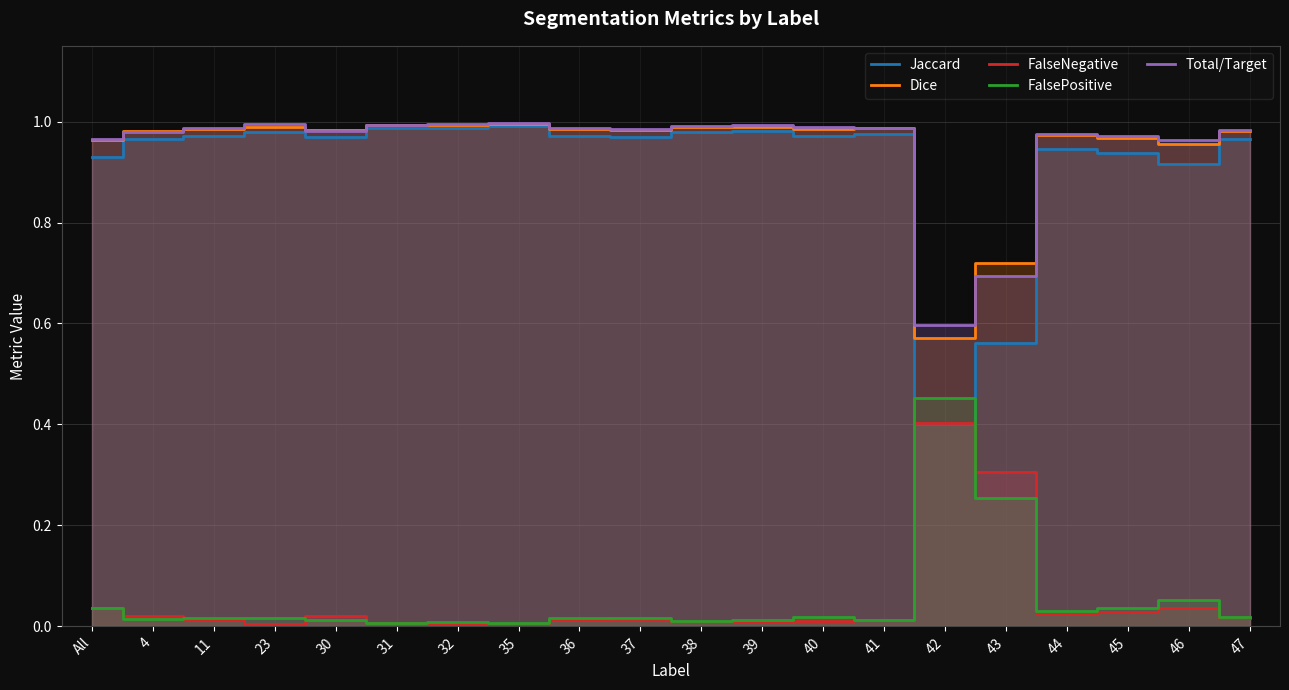

True or false: FalseNegative and Dice intersect in this chart.

False